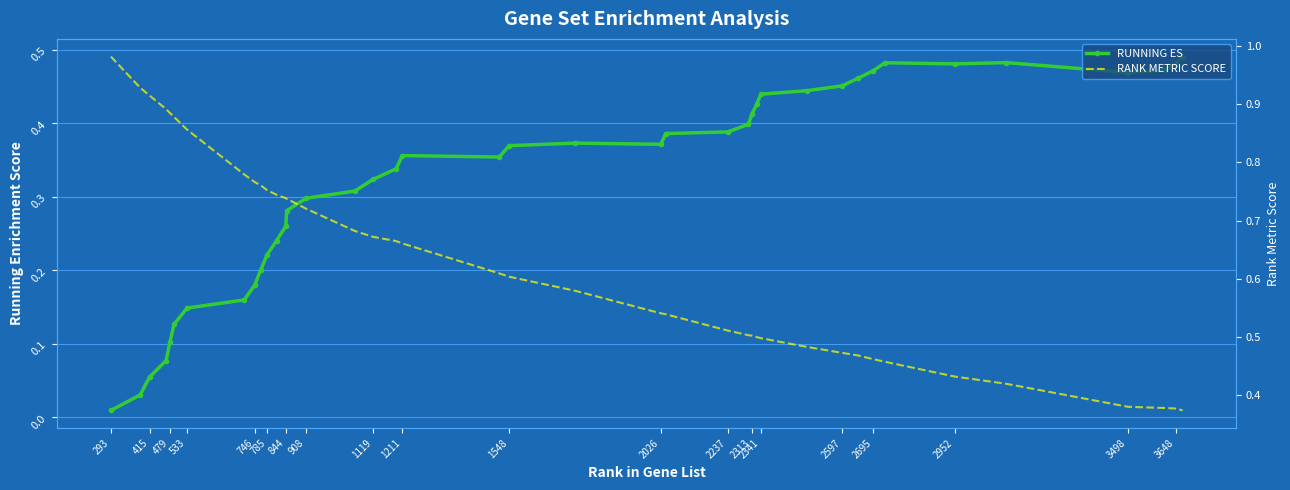

Rank the series by their maximum value, from highest to lowest.

RANK METRIC SCORE, RUNNING ES